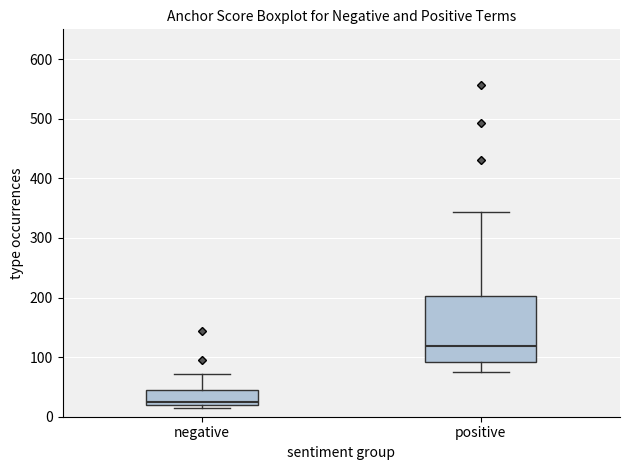

Which box is the tallest, from its lower edge to its upper edge?

positive